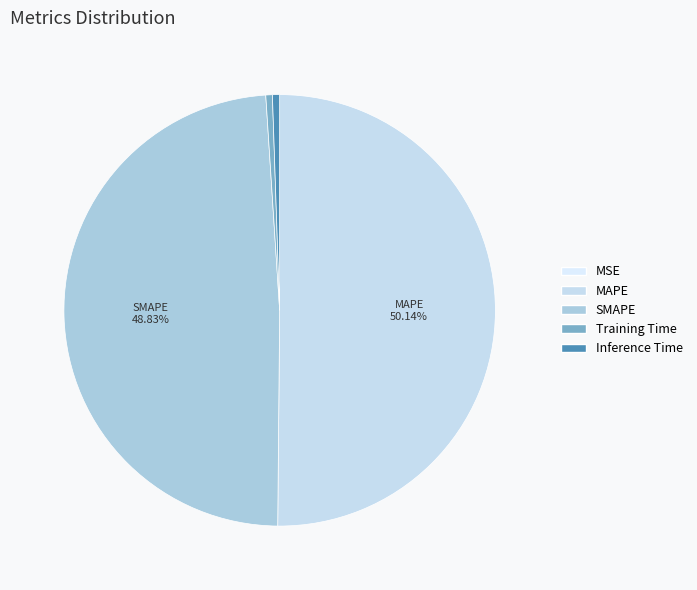

Rank the categories by value from highest to lowest.

MAPE, SMAPE, Inference Time, Training Time, MSE